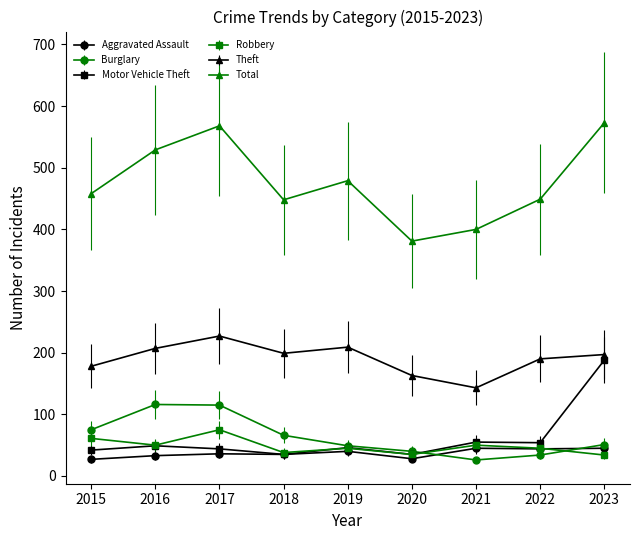

What is the difference between the maximum and minimum values in the Aggravated Assault series?

18